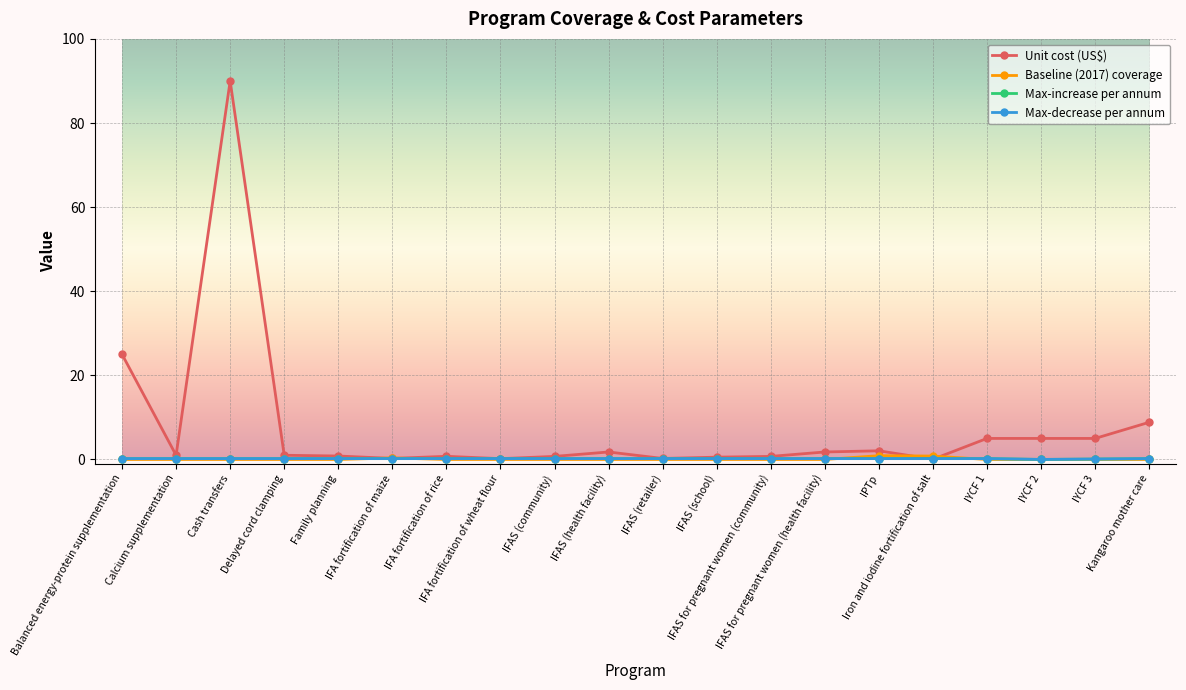

Which category has the lowest value across all series?

Balanced energy-protein supplementation